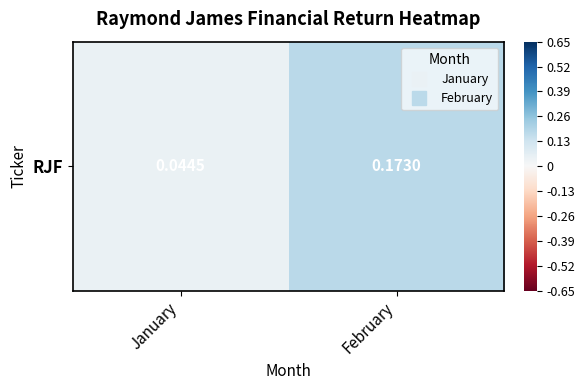

At which label is the value closest to 0?

January